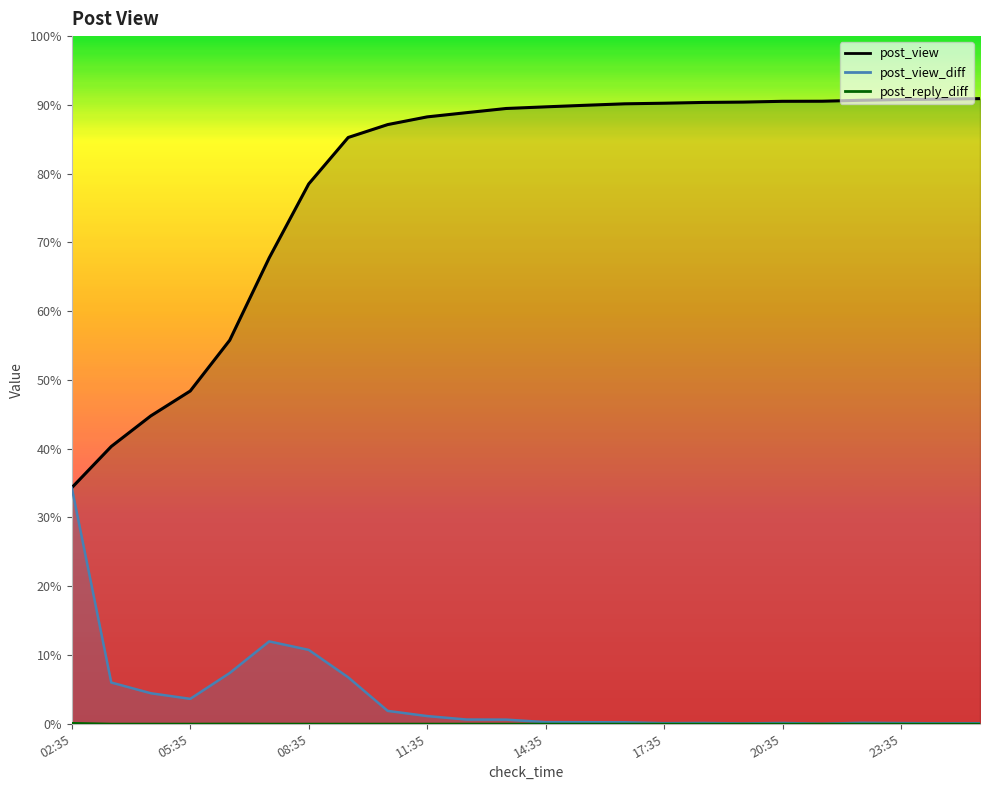

What position from the left is 18:35?

17